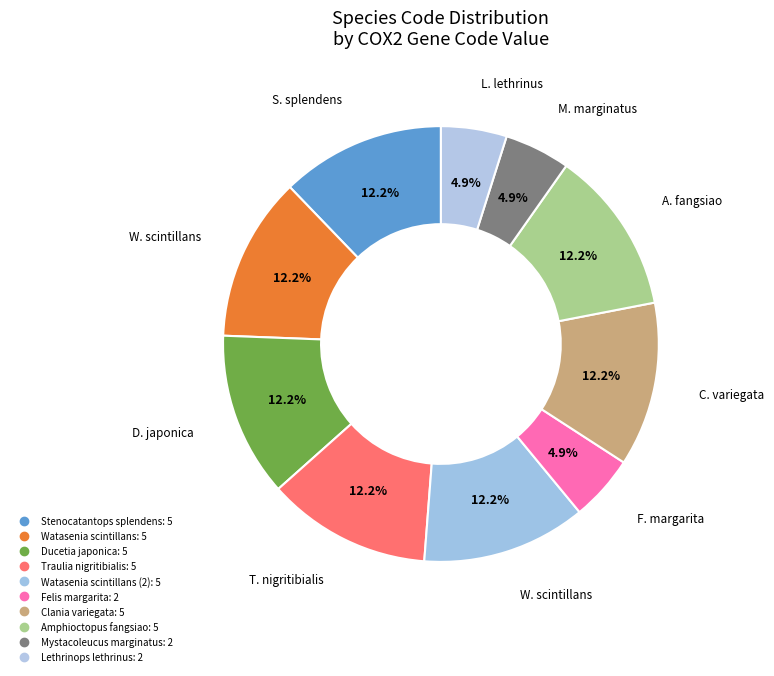

Count the number of slices in the pie.

10